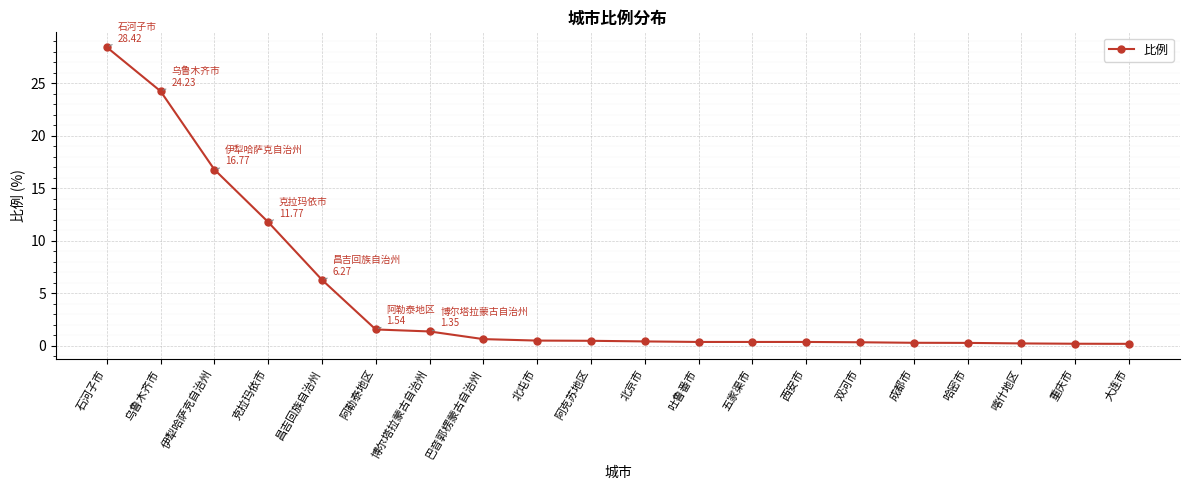

True or false: the data shows 28.4 at 石河子市.

True